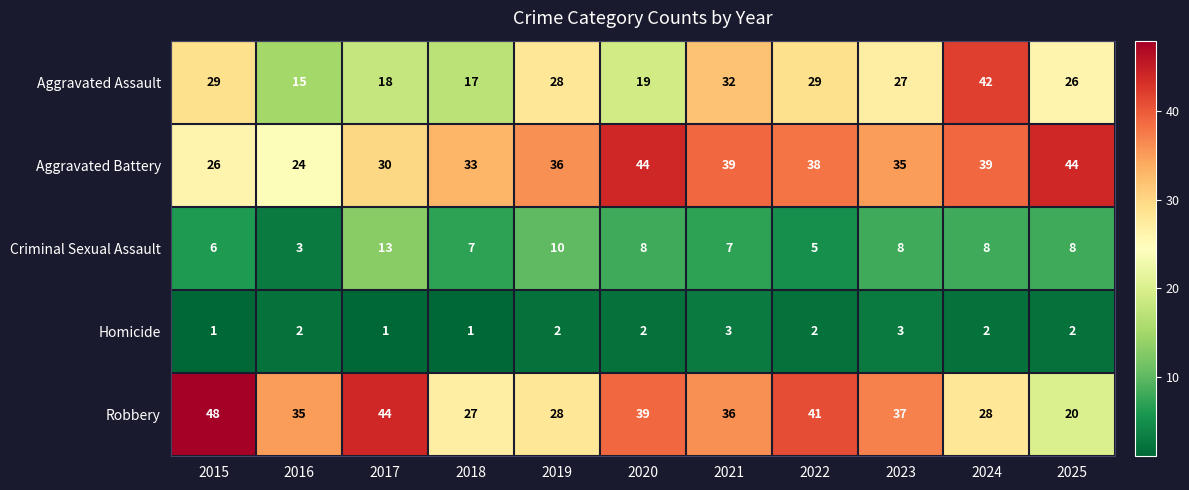

Where does the Aggravated Assault series first go above 27?

2015